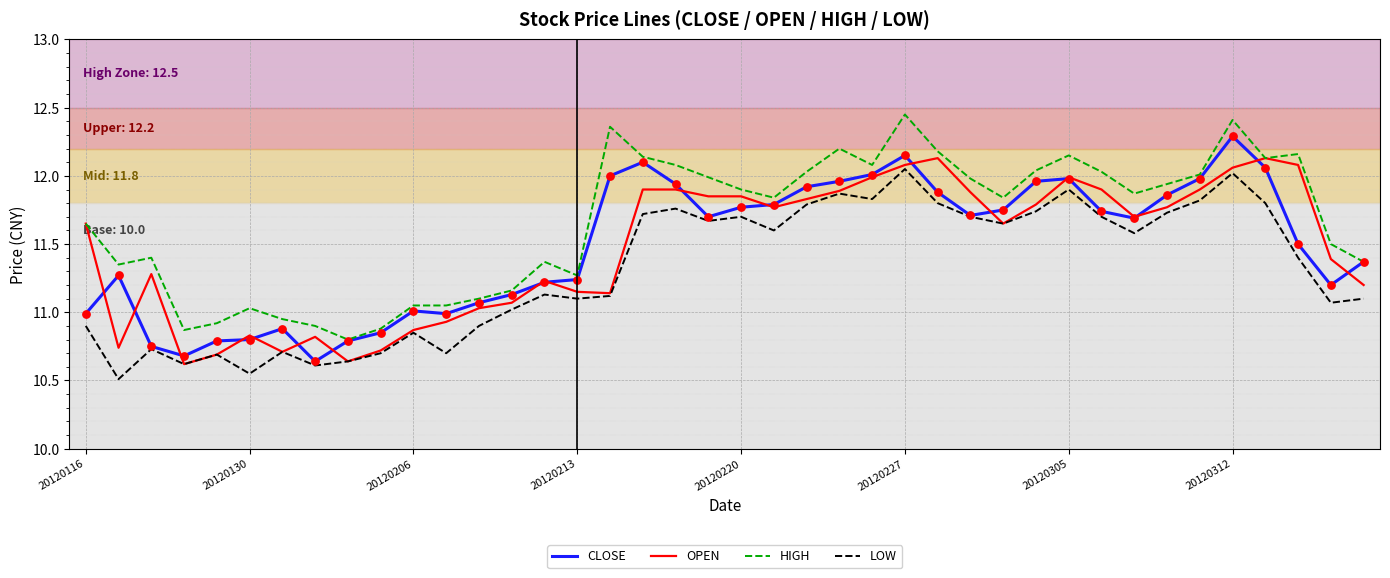

What is the smallest value displayed?

10.5